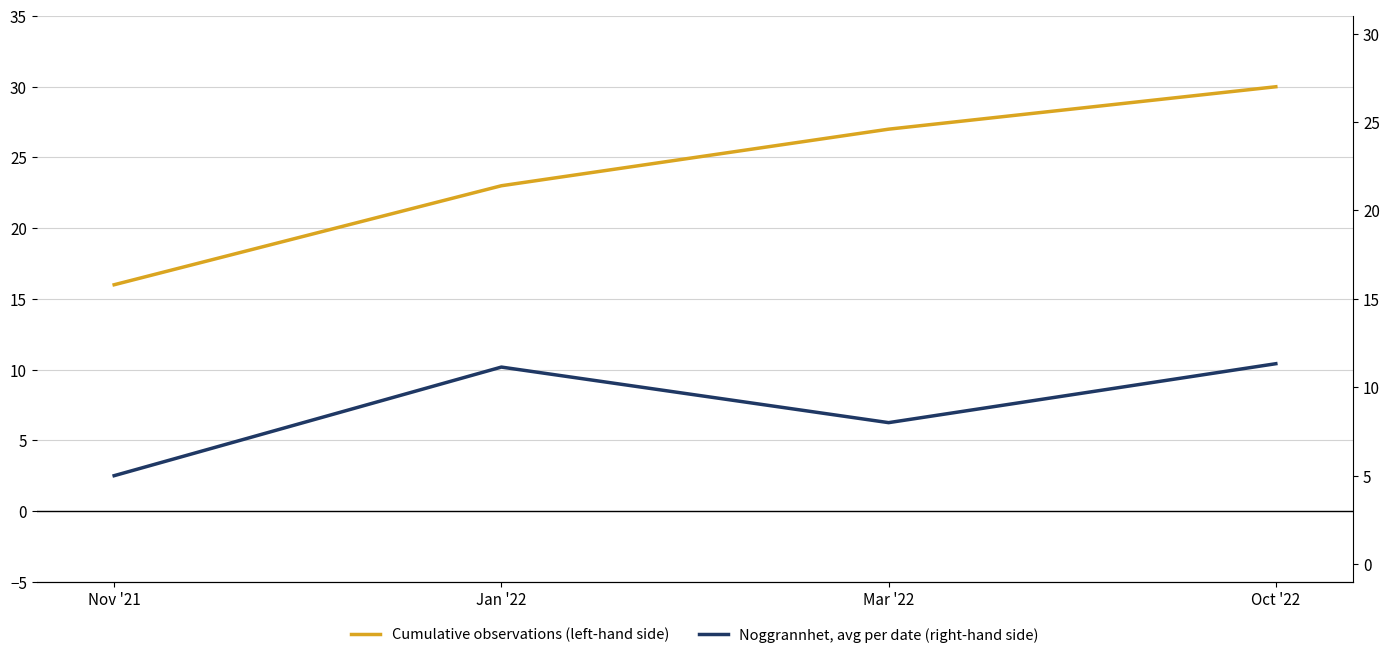

True or false: Cumulative observations (left-hand side) and Noggrannhet, avg per date (right-hand side) intersect in this chart.

False